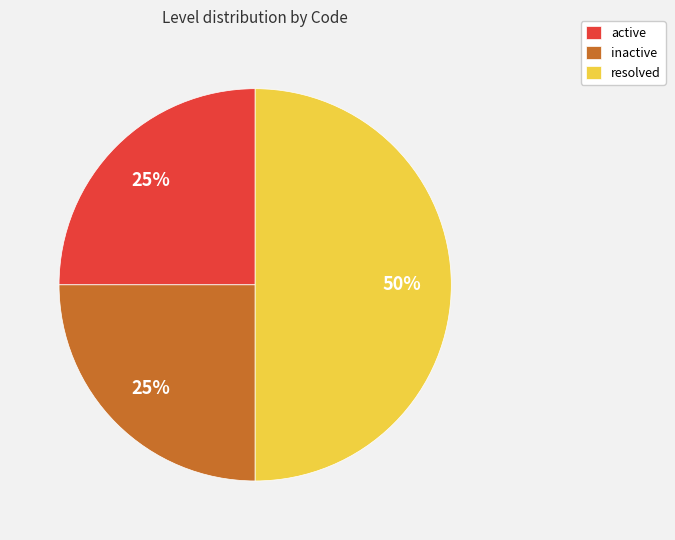

To the nearest percent, what is the difference between the largest and smallest slice percentages?

25%